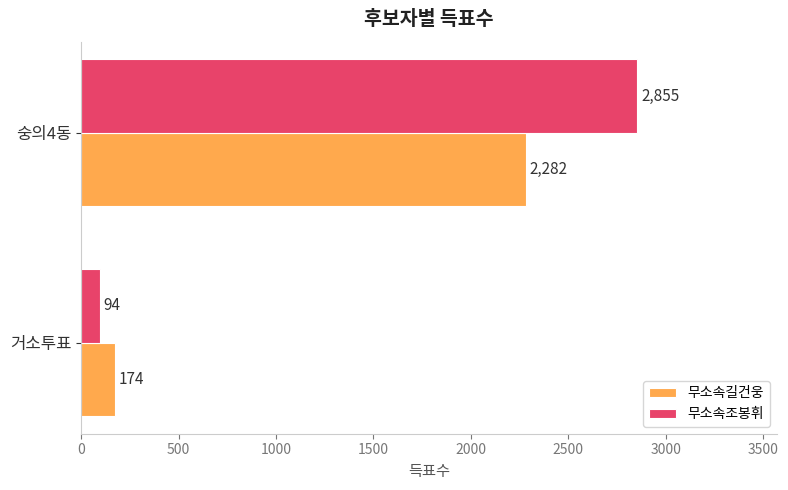

List the series in order of their peak value, highest first.

무소속조봉휘, 무소속길건웅